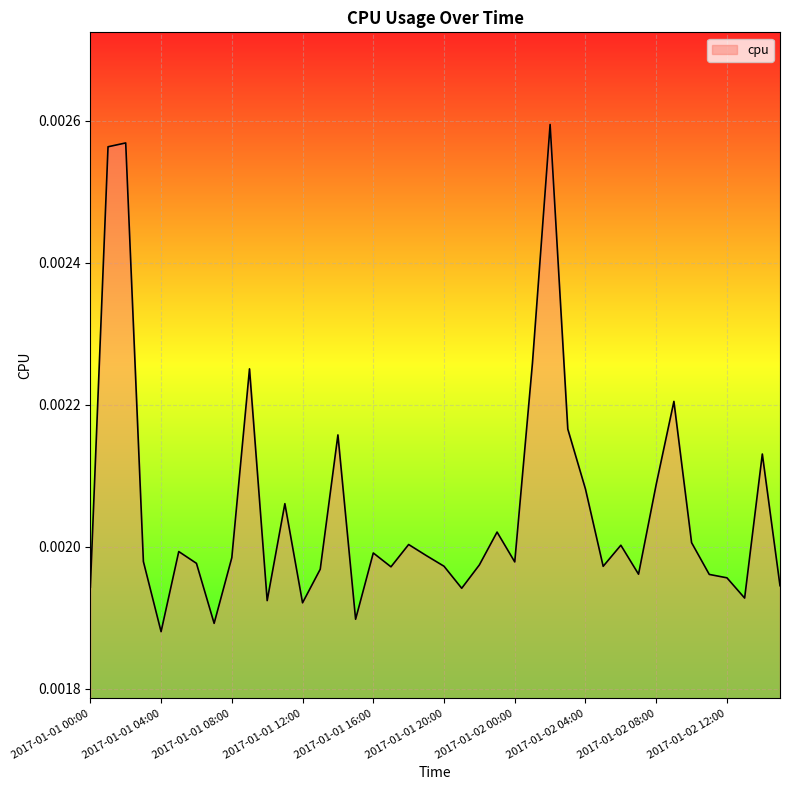

True or false: the data has more than 2 interior local peaks.

True